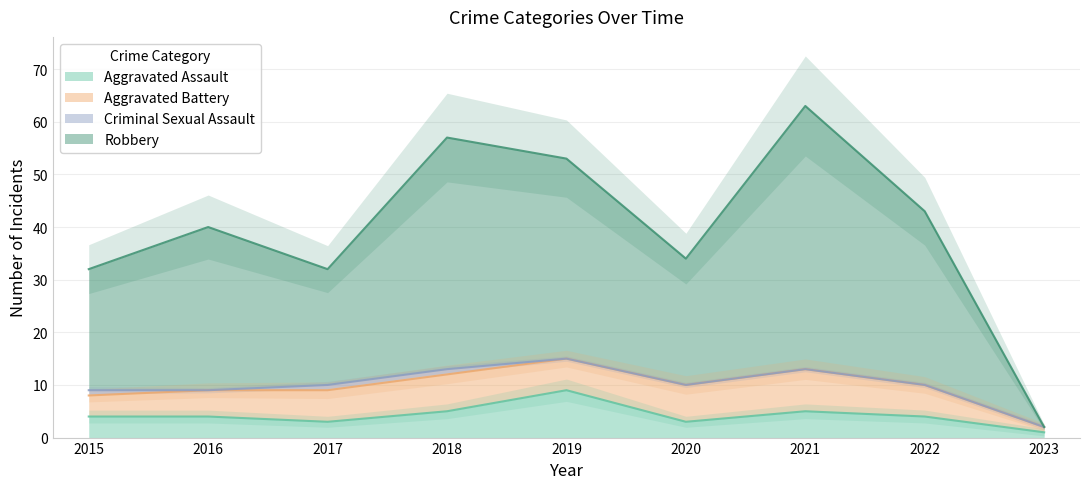

How many values in the Robbery series are below 40?

4